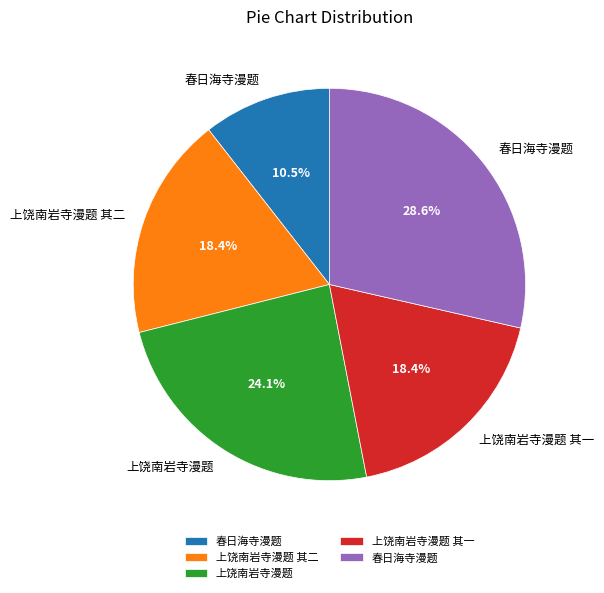

Is there any slice that represents more than half of the pie?

No